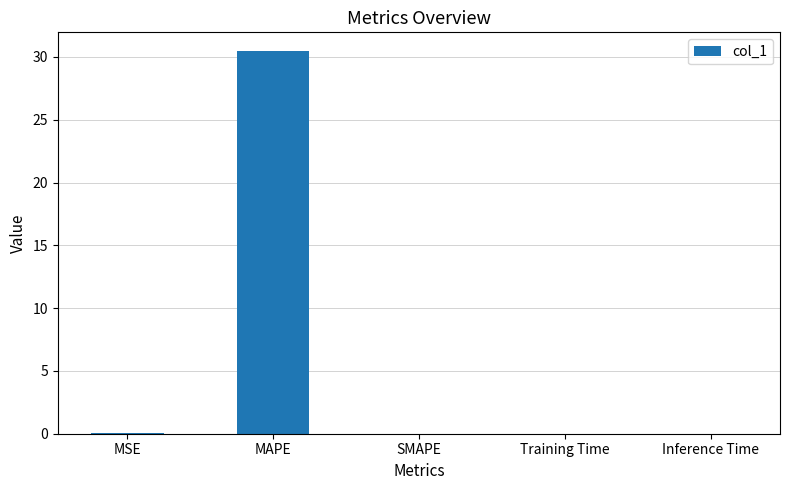

What is the sum of all values?

30.5